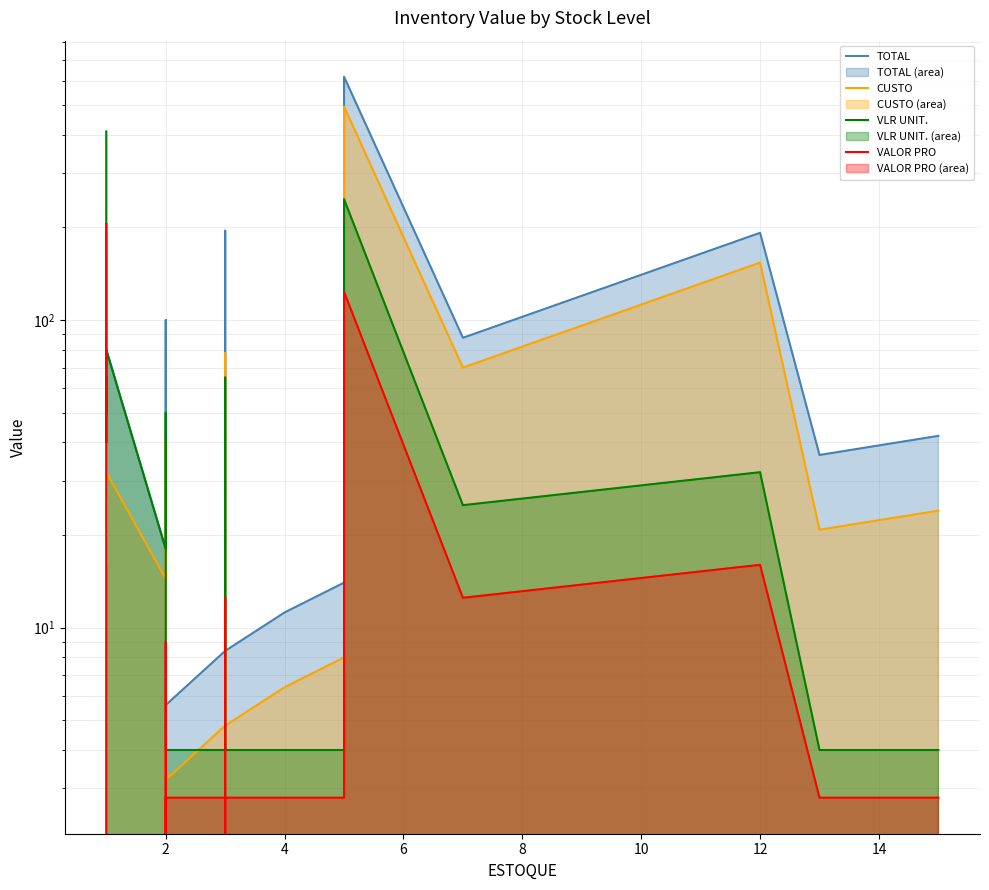

What is the difference between the maximum and minimum values in the VLR UNIT. series?

406.0